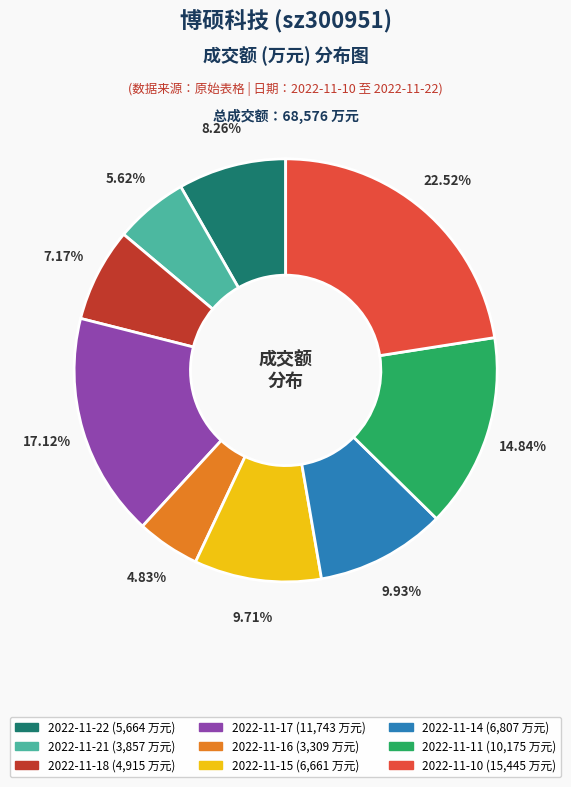

Which has a higher value, 2022-11-15 or 2022-11-21?

2022-11-15